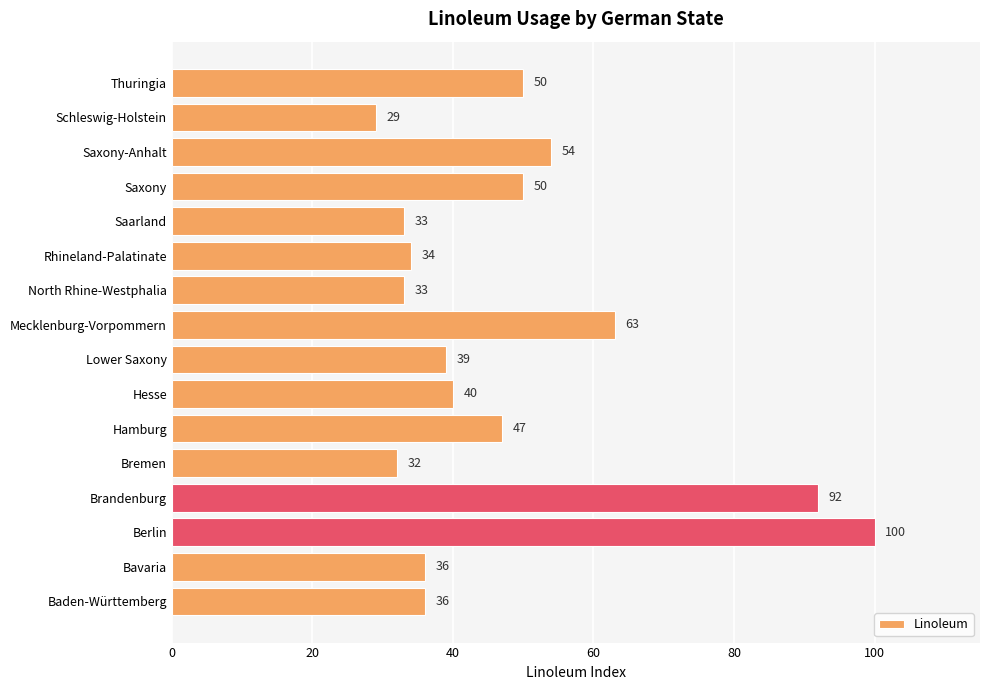

Which category has the highest value across all series?

Berlin